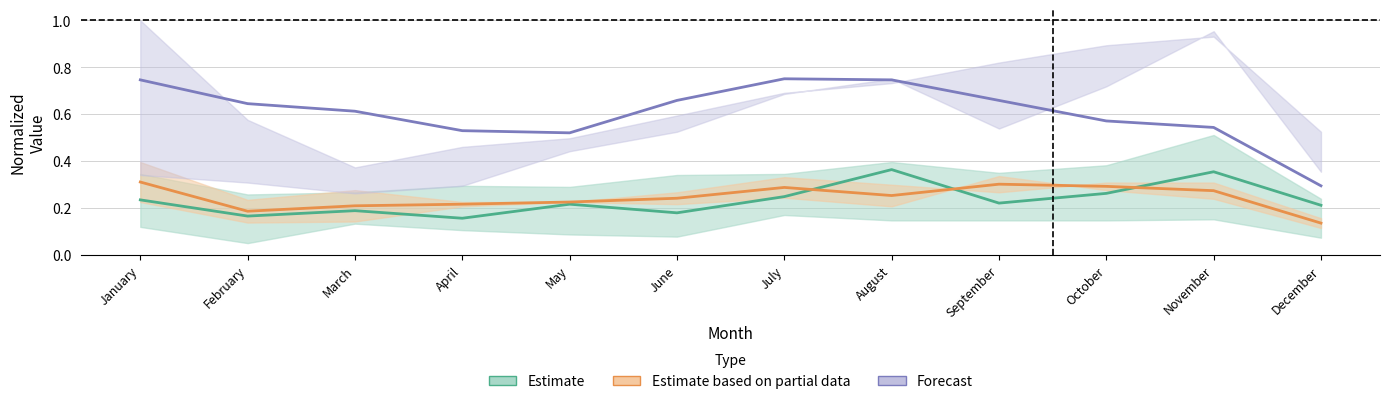

Where is the first local maximum for Forecast?

July